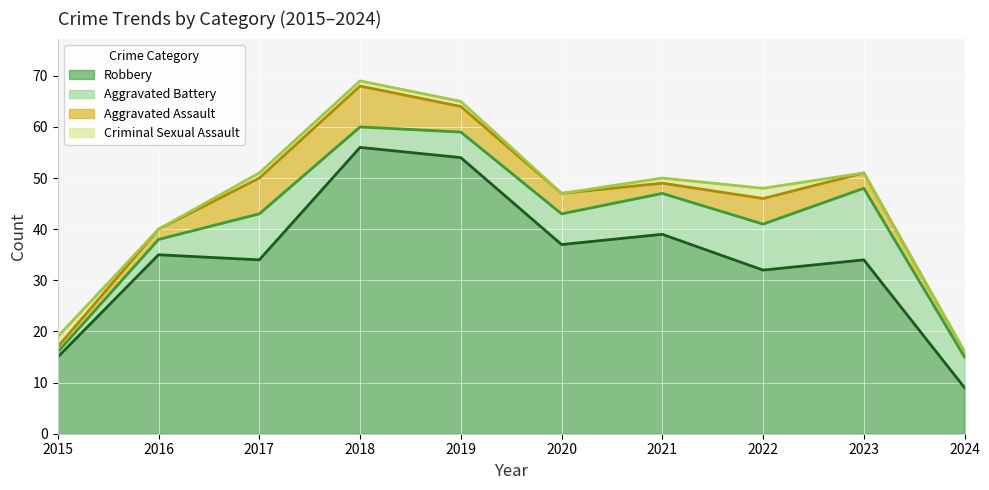

At which category is the sum across all series the highest?

2018